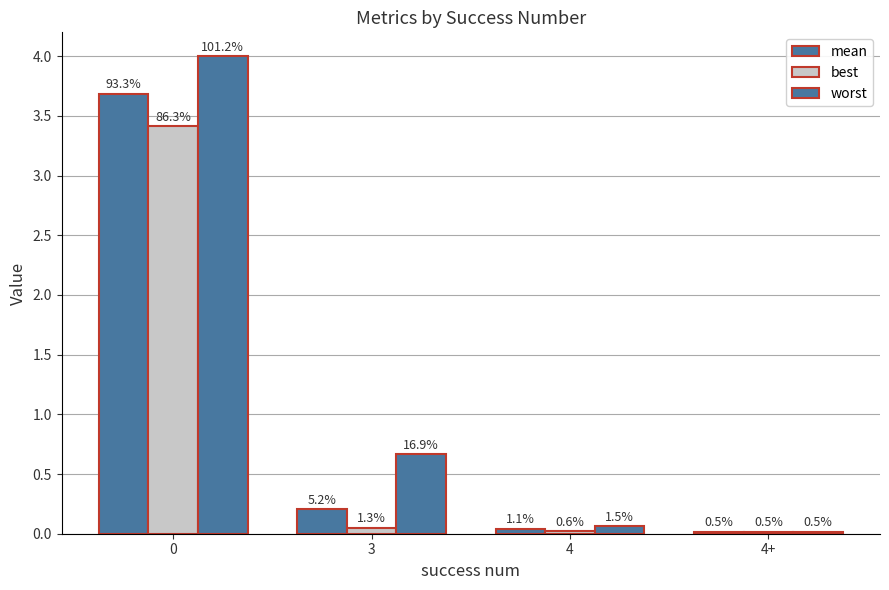

What is the sum of the worst values at 0 and 4+?

4.0